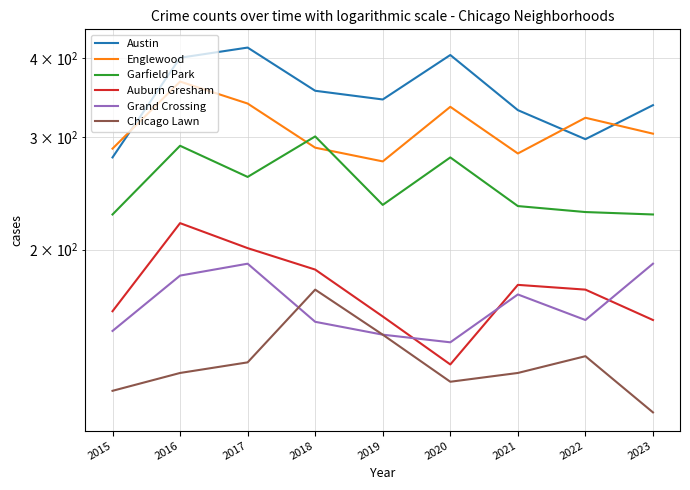

The Englewood series shows 339 at 2017. True or false?

True